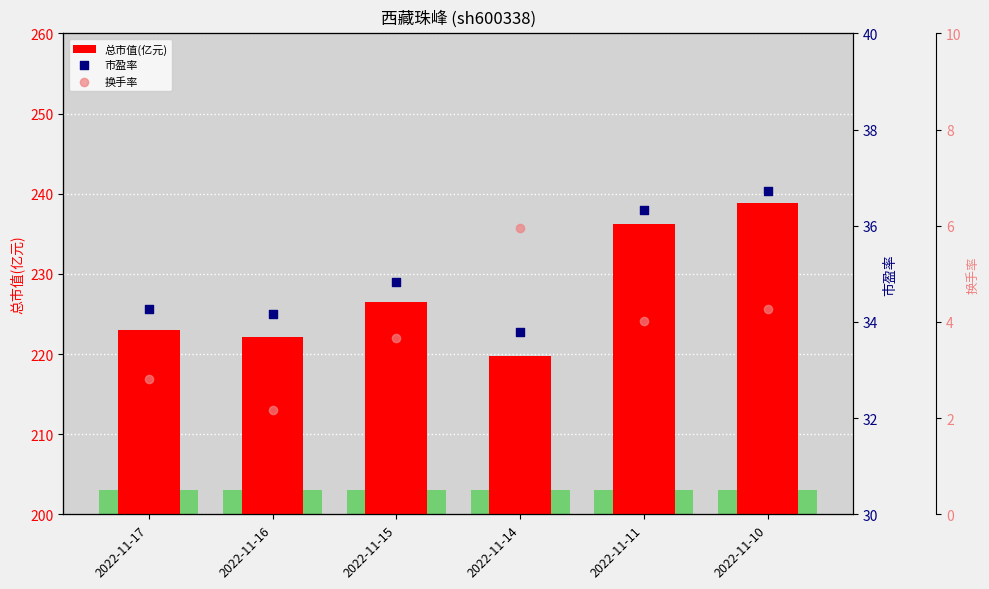

Which series has the largest total across all categories?

总市值(亿元)